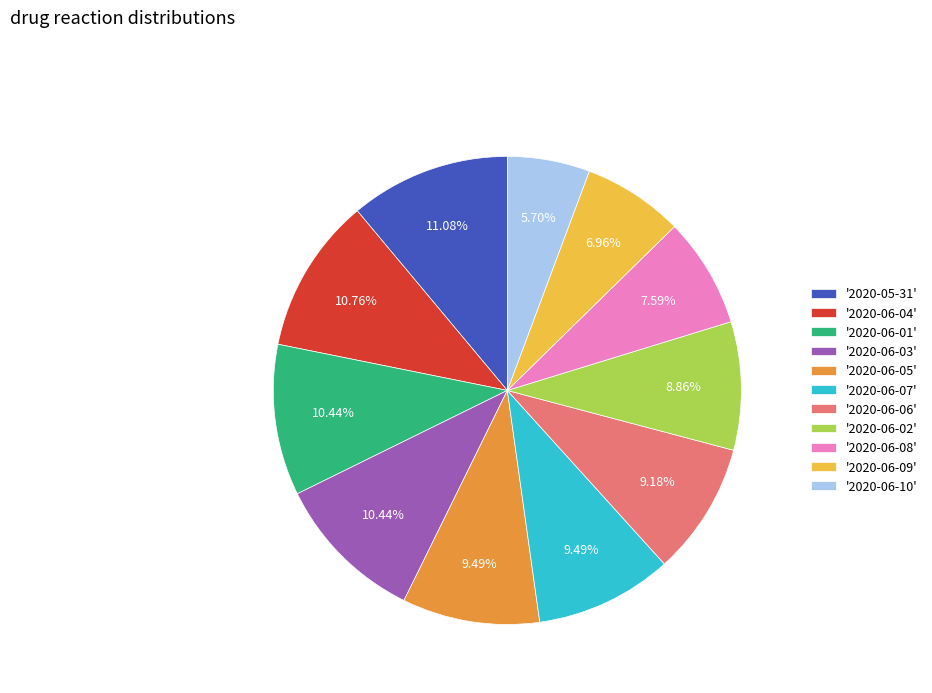

Which slice is the smallest?

'2020-06-10'